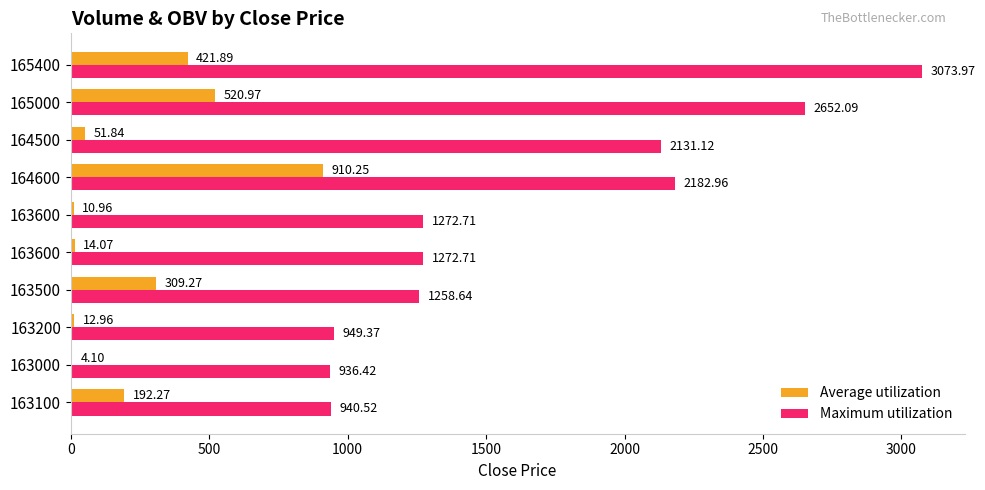

How many data points in Maximum utilization are above 1272?

6